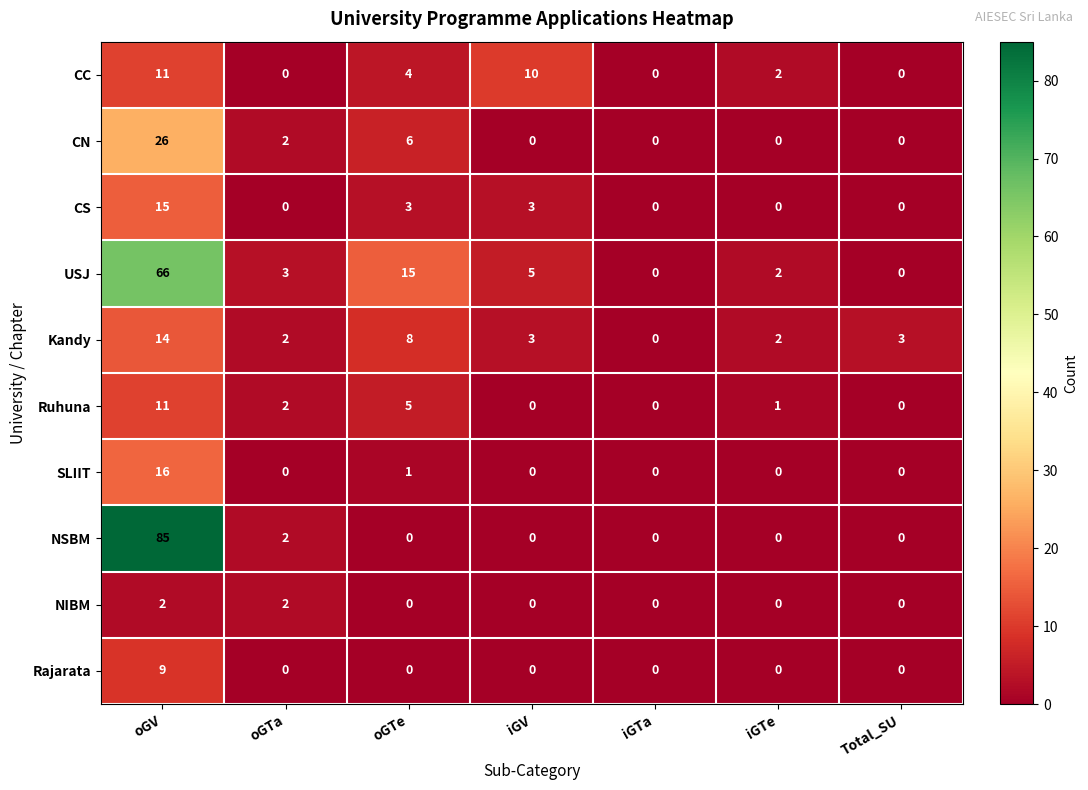

What is the maximum value shown in the chart?

85